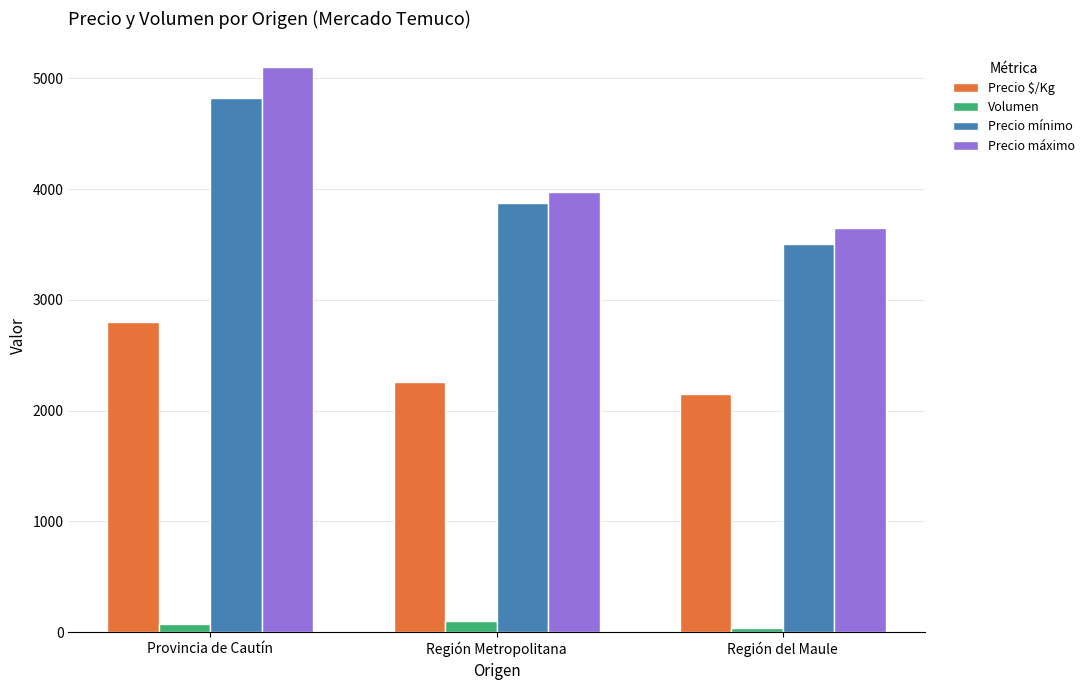

What is the label of the 2nd bar from the left?

Región Metropolitana